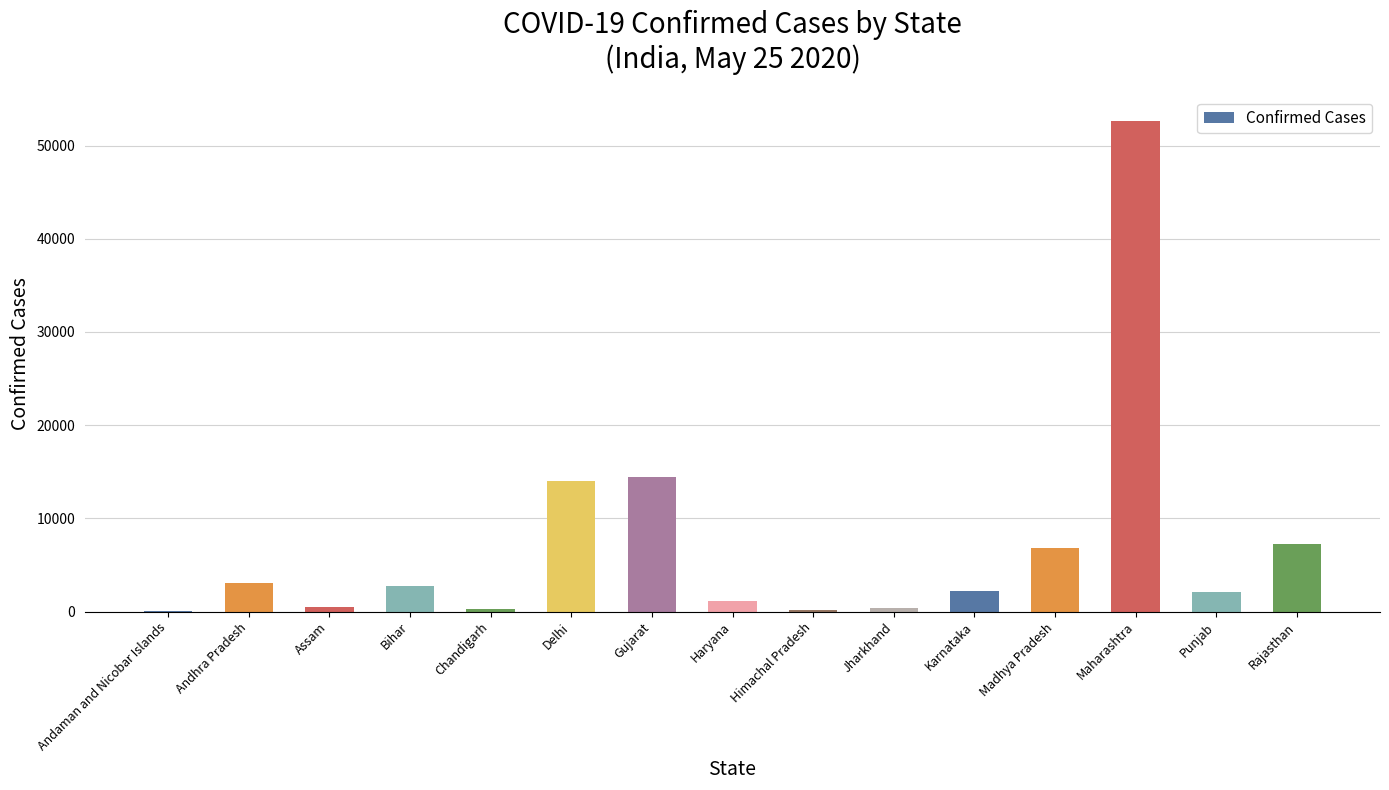

What is the ratio of the value at Rajasthan to the value at Bihar?

2.7